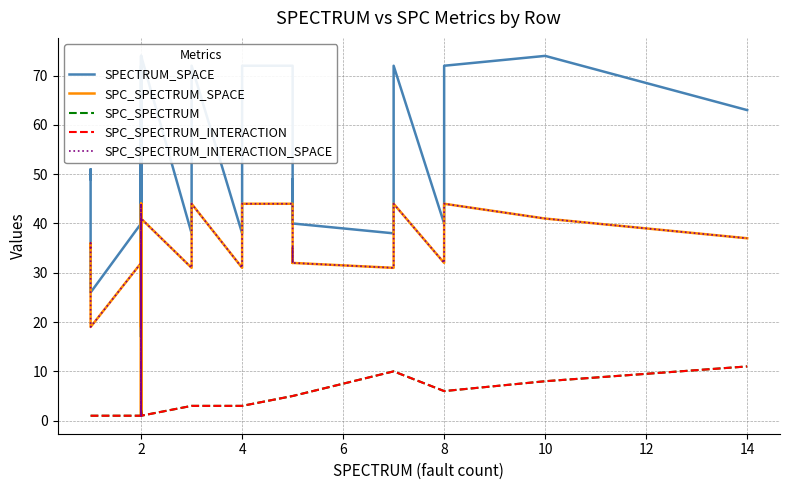

How many values in the SPC_SPECTRUM_SPACE series are below 35?

15